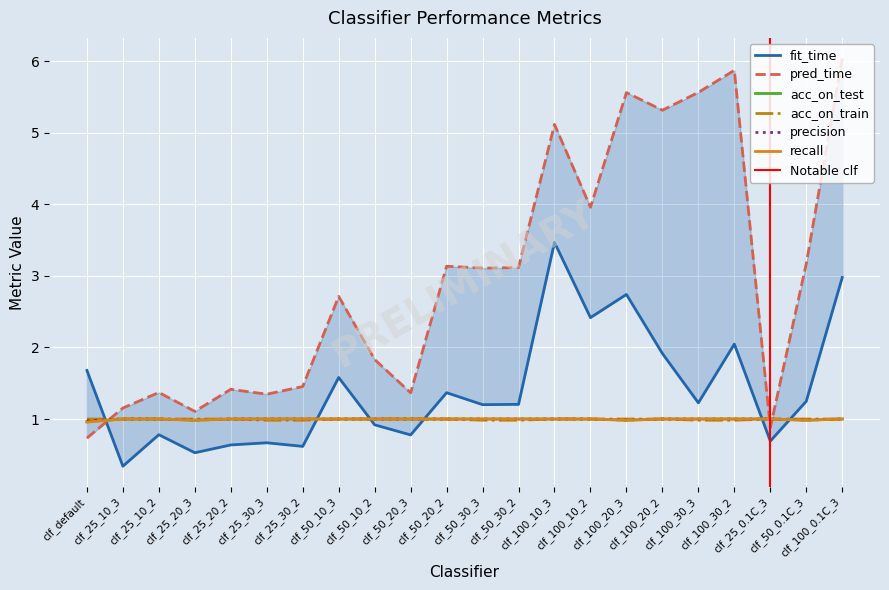

After their last crossing, which series has the higher values: acc_on_train or pred_time?

pred_time